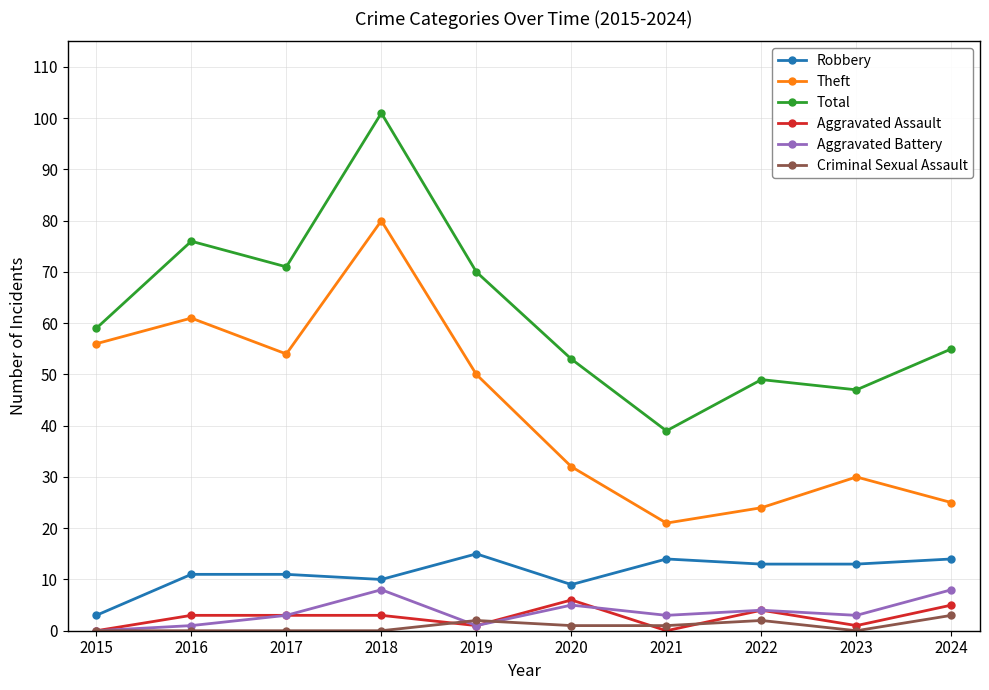

At which category does Total reach its first local valley?

2017